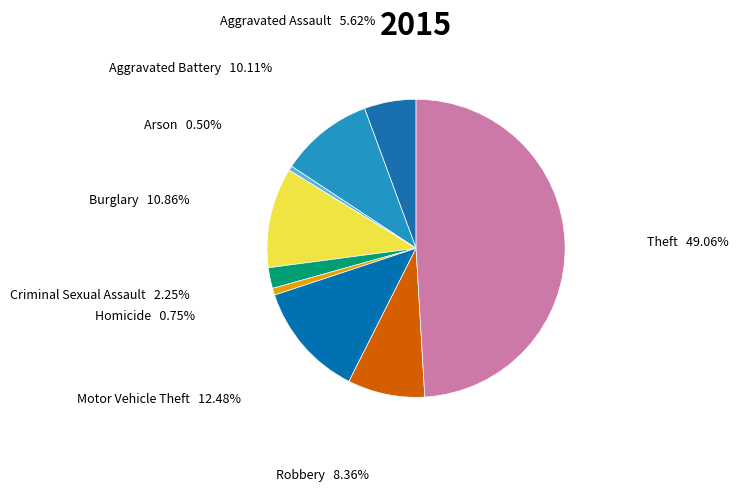

Count the number of slices in the pie.

9